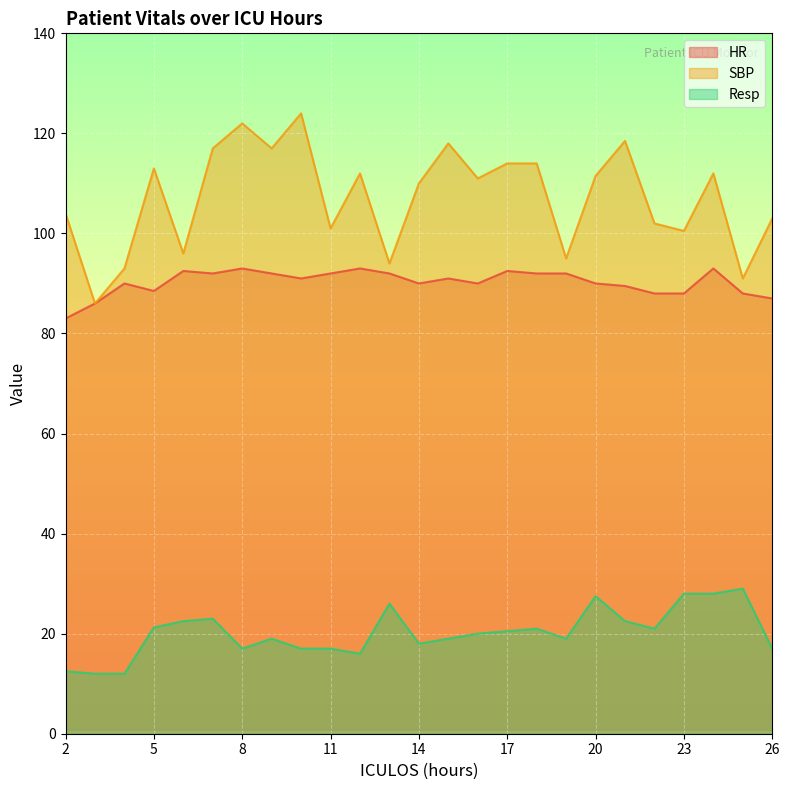

What is the smallest value displayed?

12.0